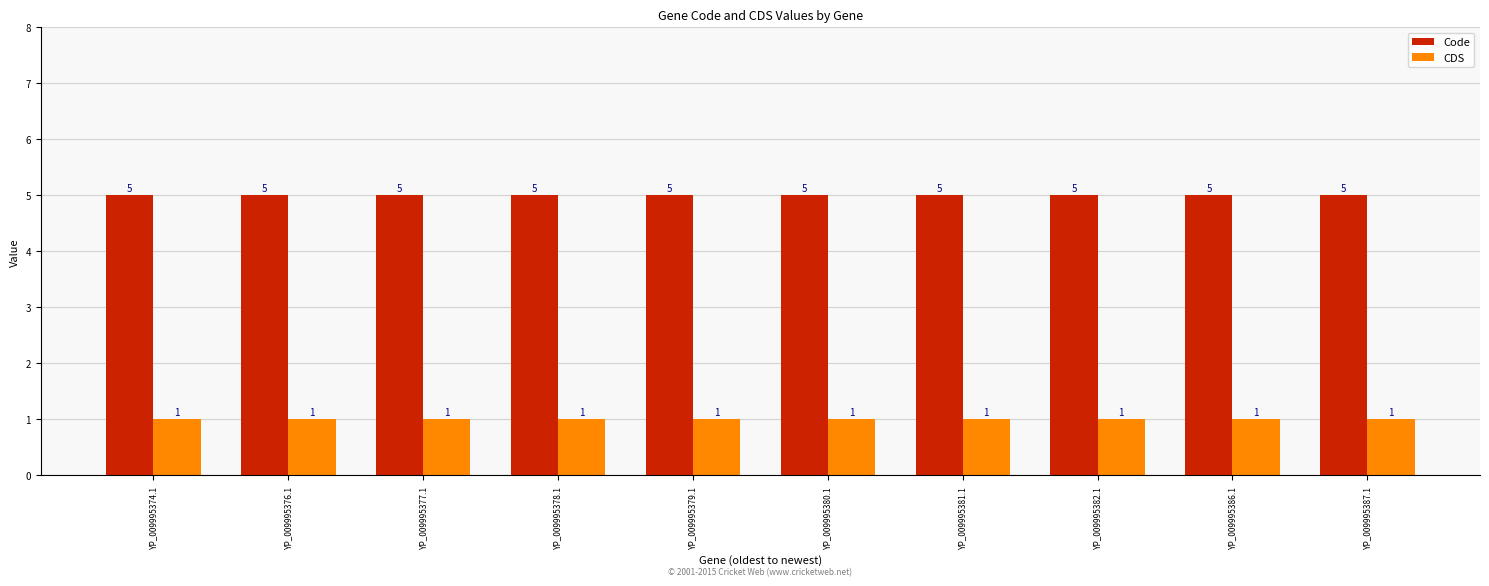

How many bars are there in each group?

2